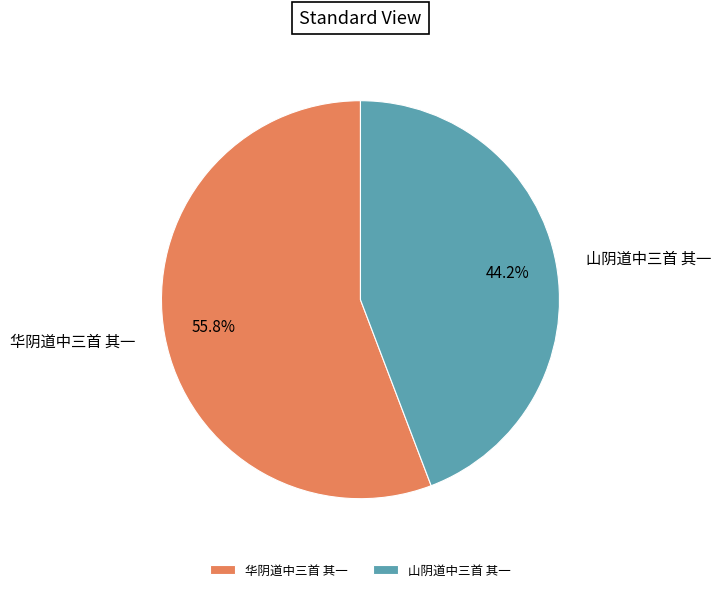

What is the total percentage of 华阴道中三首 其一 and 山阴道中三首 其一?

100.0%